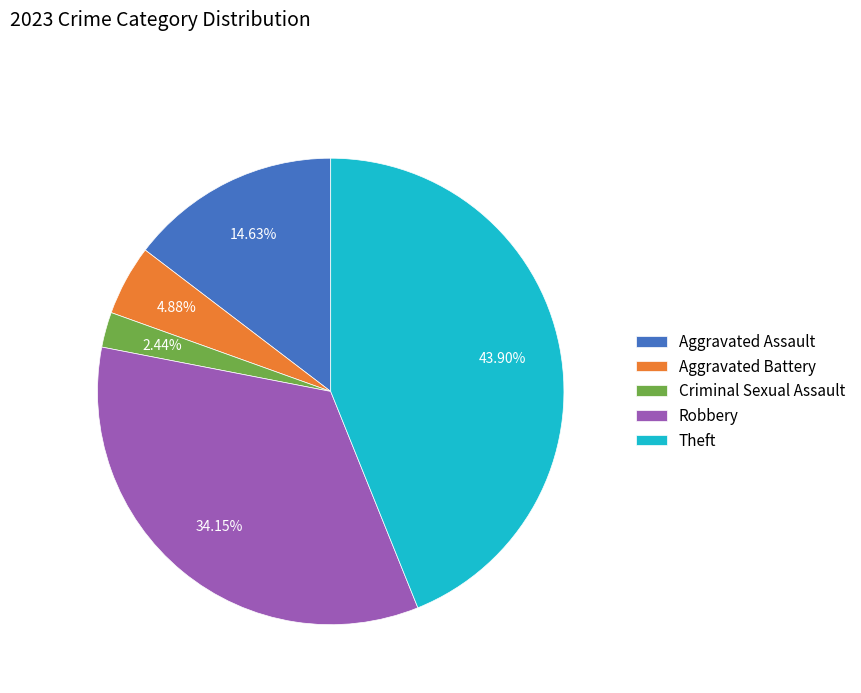

Which slice is the smallest?

Criminal Sexual Assault